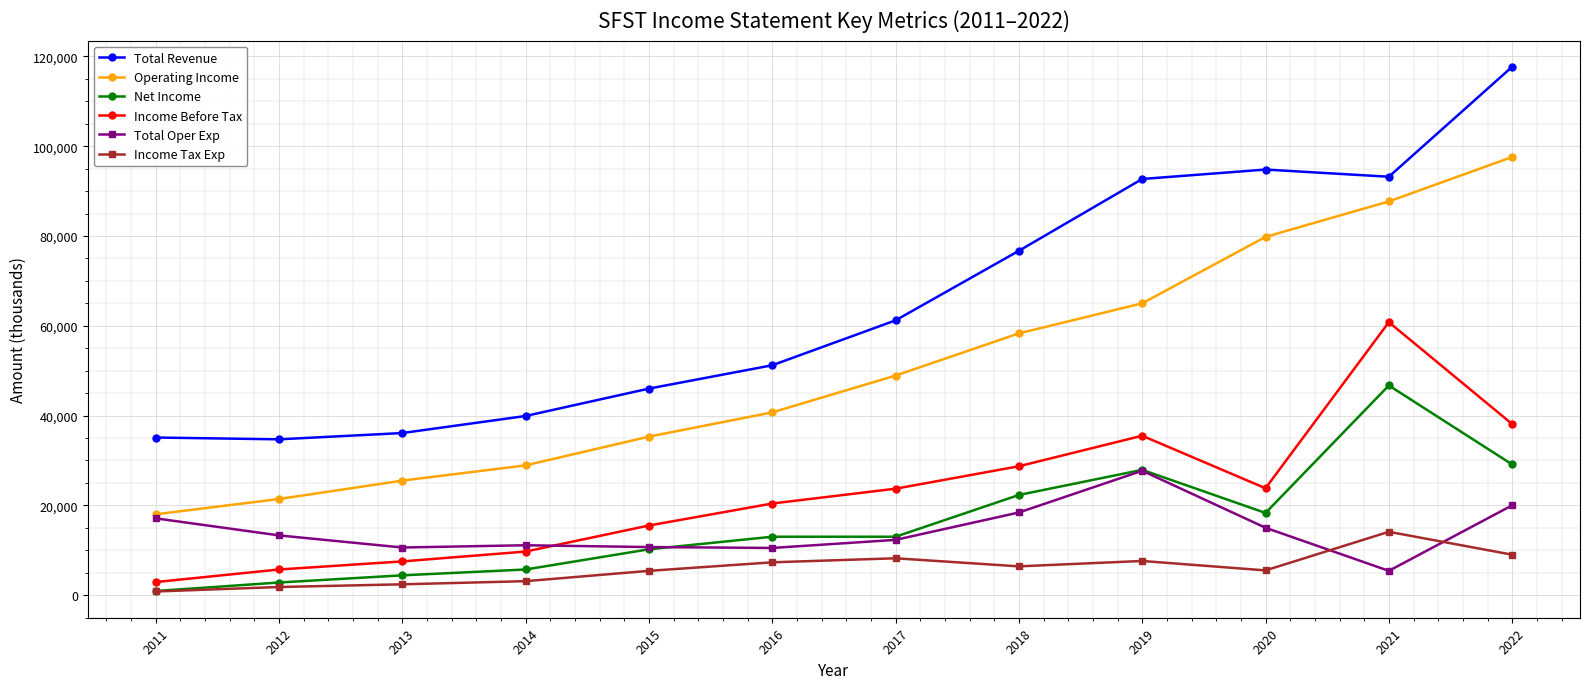

True or false: Operating Income and Total Revenue cross at least once.

False